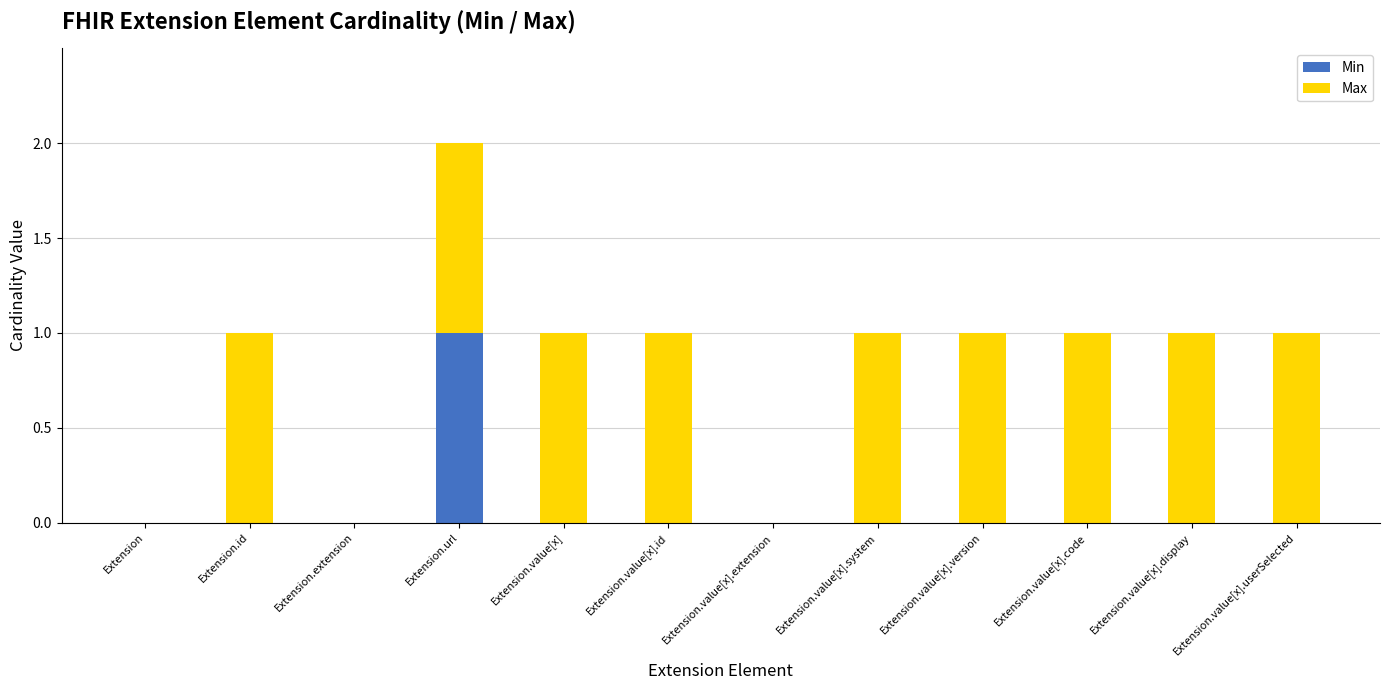

How many data points does each series have?

12